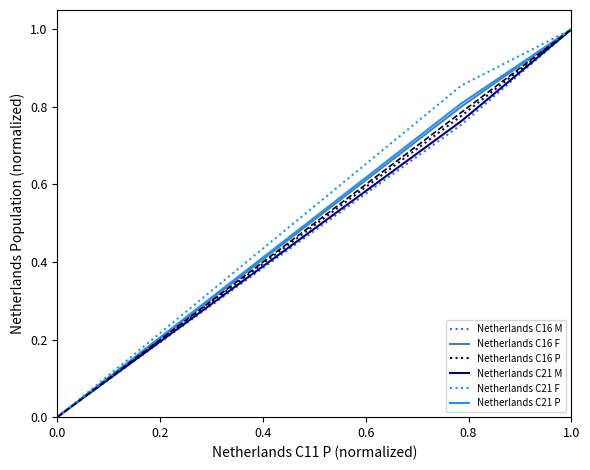

What is the maximum value shown in the chart?

1.0